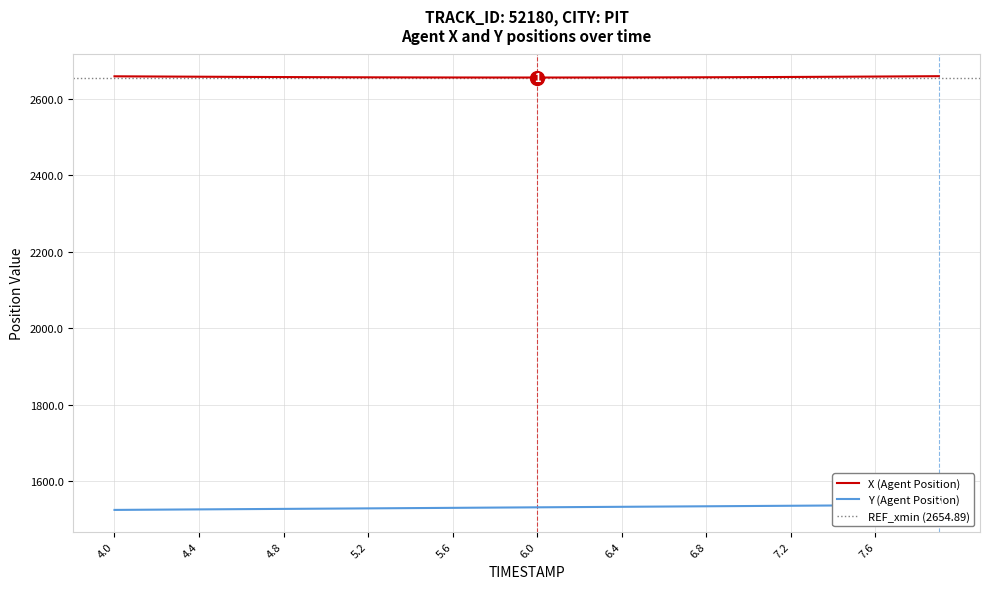

What is the difference between the maximum and minimum values in the Y (Agent Position) series?

13.3